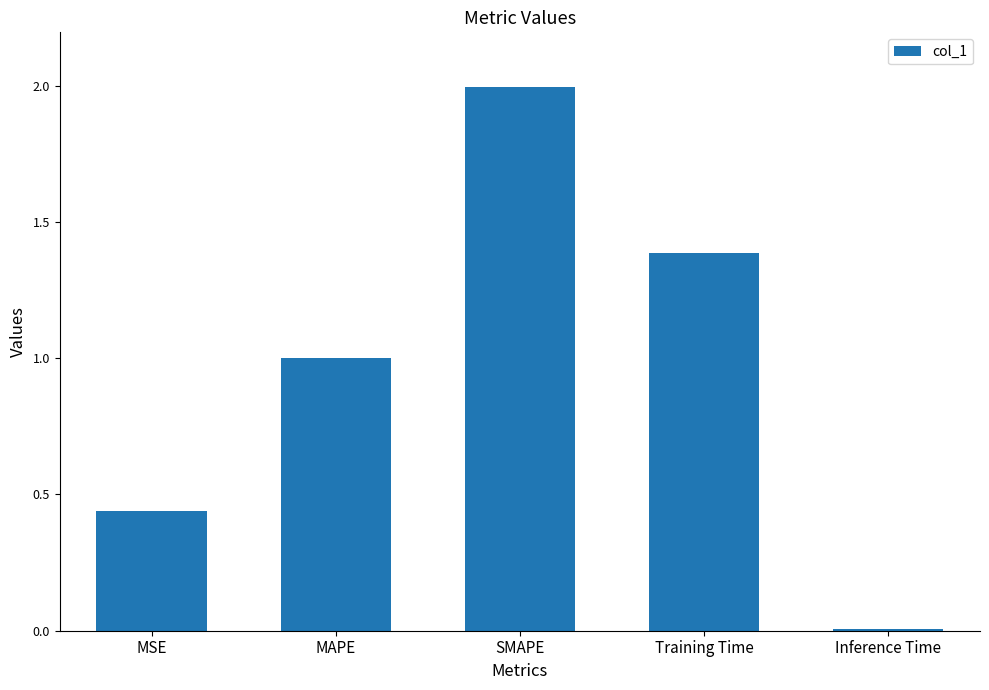

Which has a higher value, MSE or Inference Time?

MSE